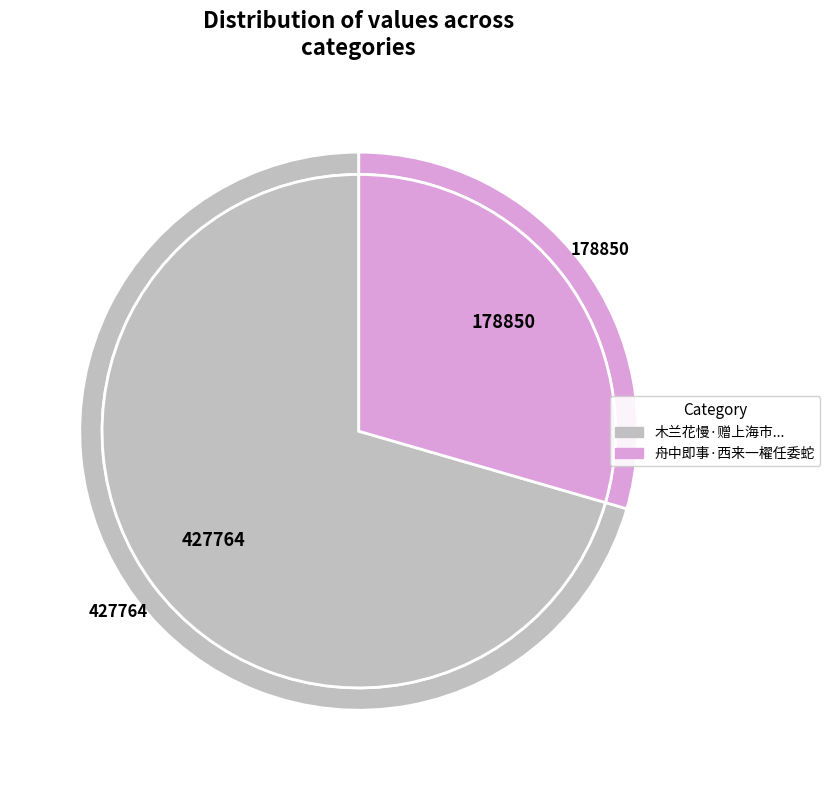

Which slice is the largest?

木兰花慢·赠上海市人民政府徐平羽秘书长，徐方兼文物管理委员会主任委员